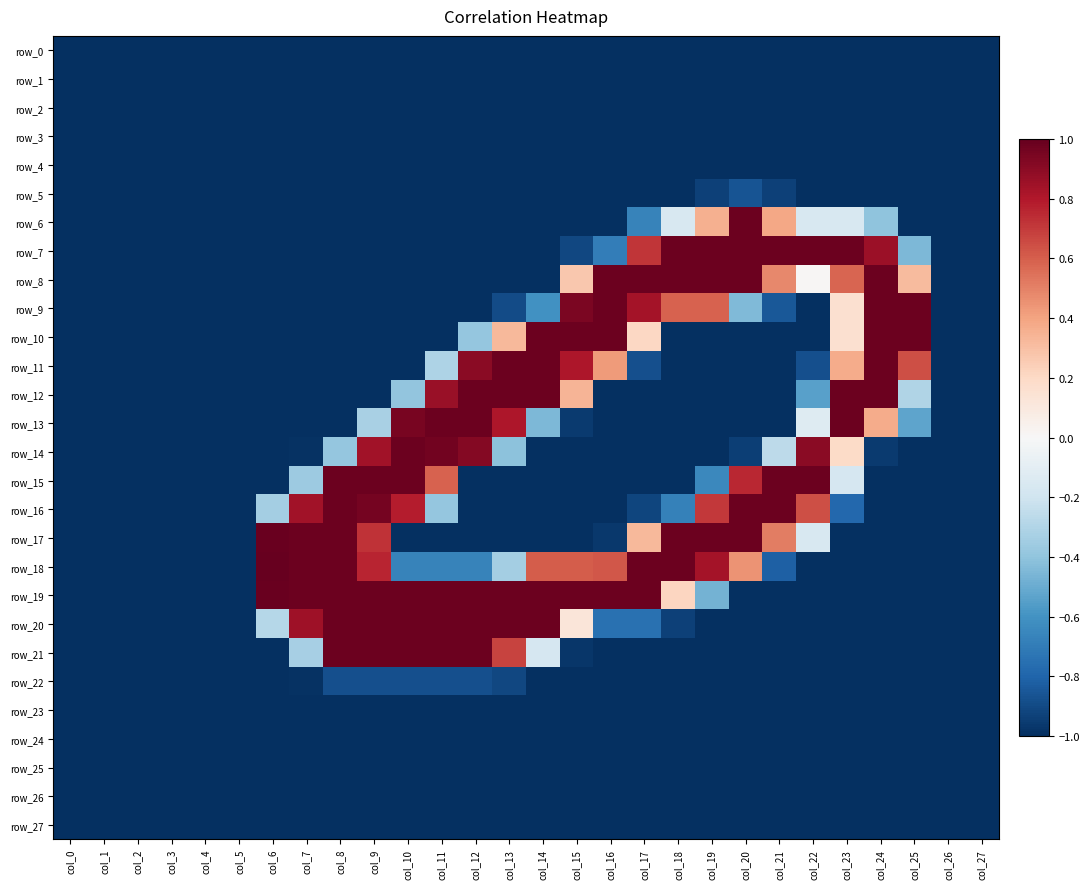

Between col_22 and col_25, which is larger?

col_22